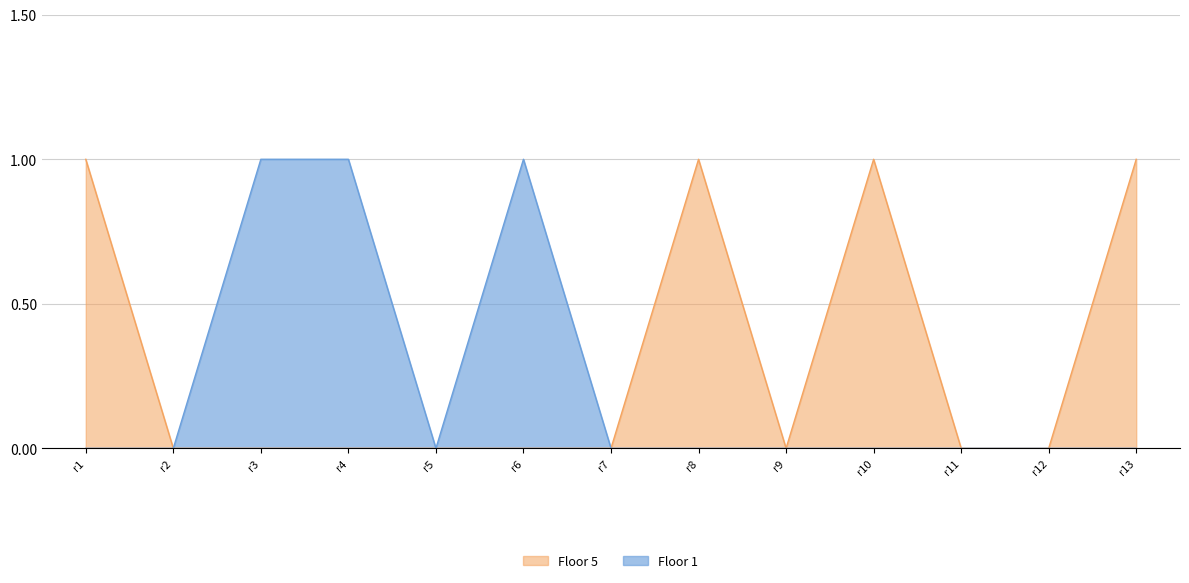

Between r3 and r12, which series saw the biggest shift?

Floor 1